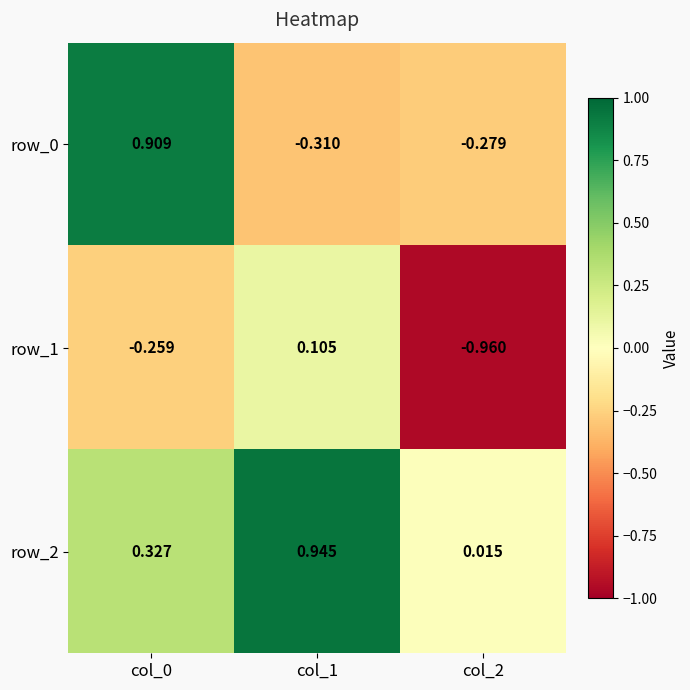

At how many categories does at least one series exceed 0?

3